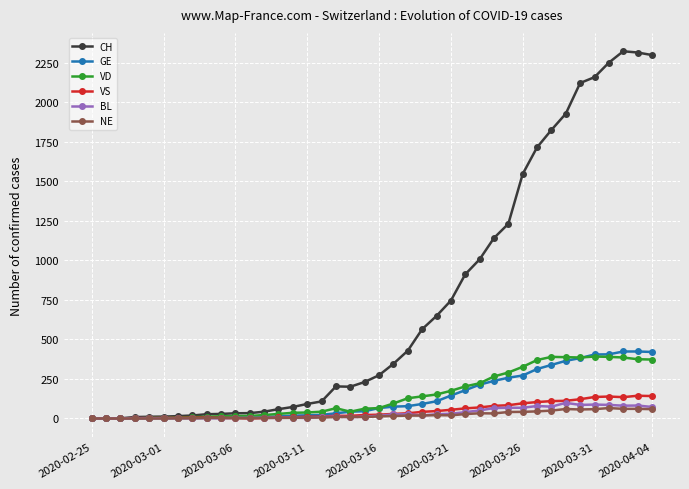

Which series has the widest spread of values?

CH